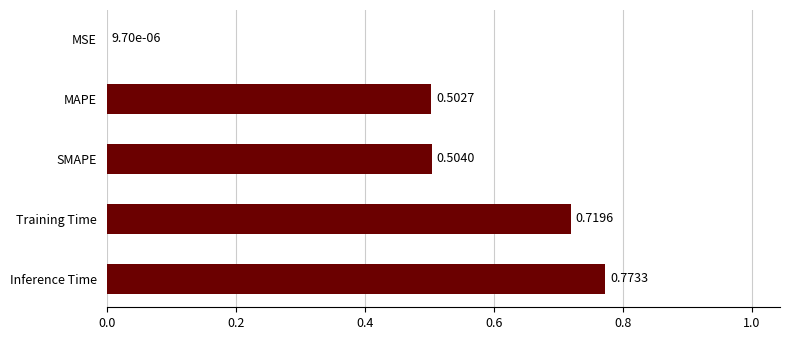

At which label is the value closest to 0?

MSE